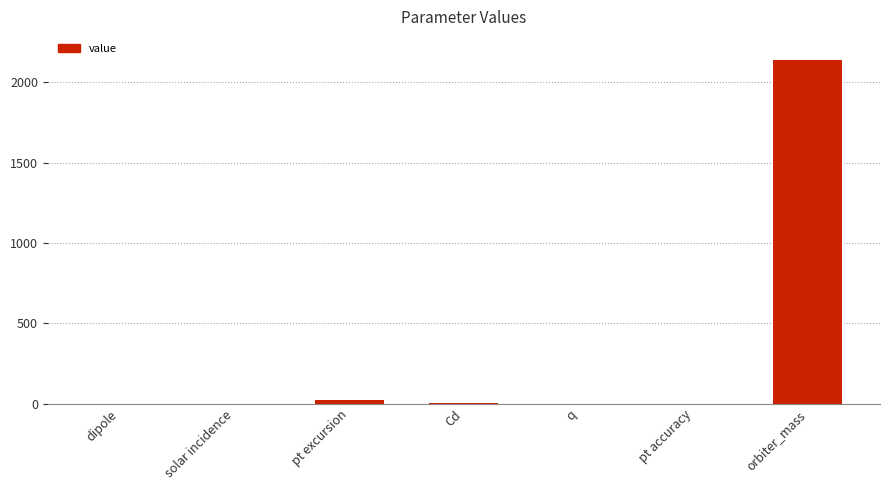

True or false: the data shows 23.5 at pt excursion.

True